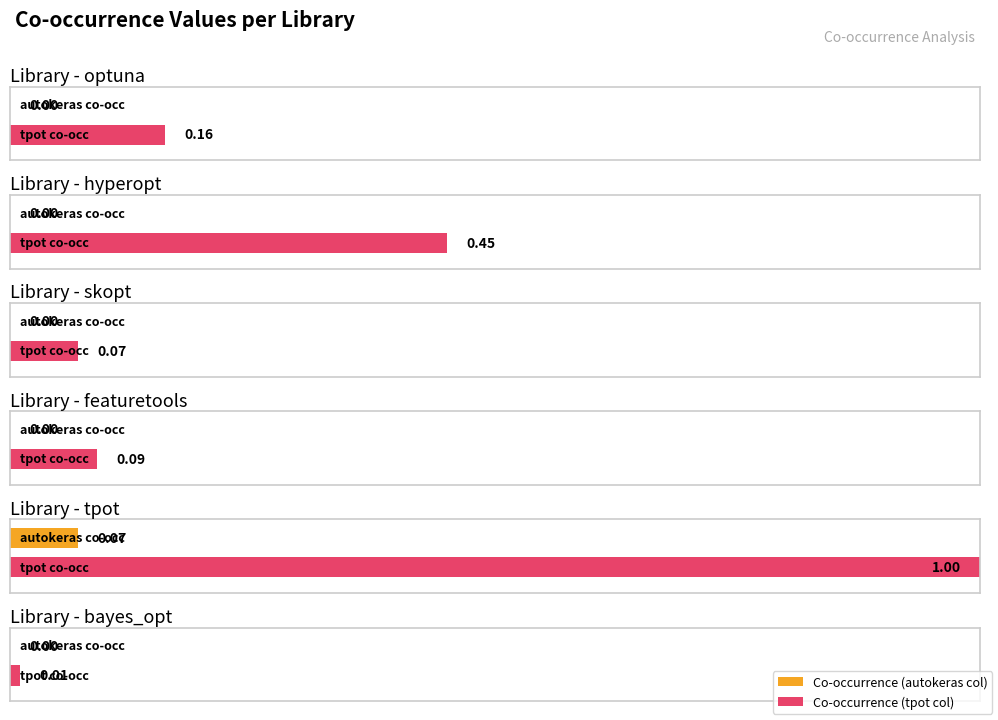

At how many categories does at least one series exceed 0?

6